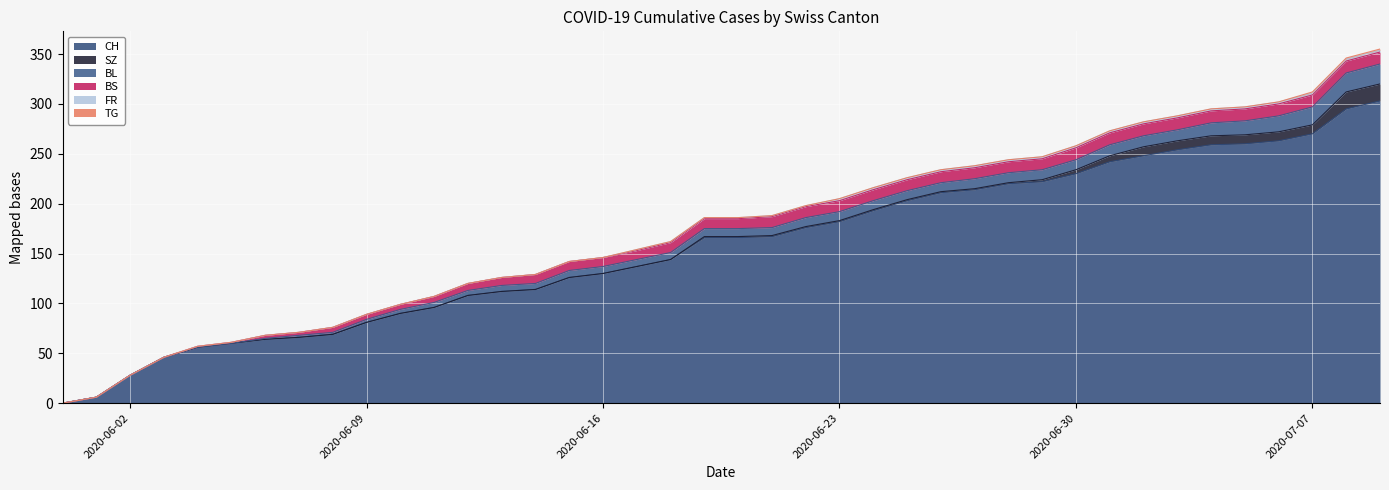

What is the difference between the second highest and minimum values in the BS series?

12